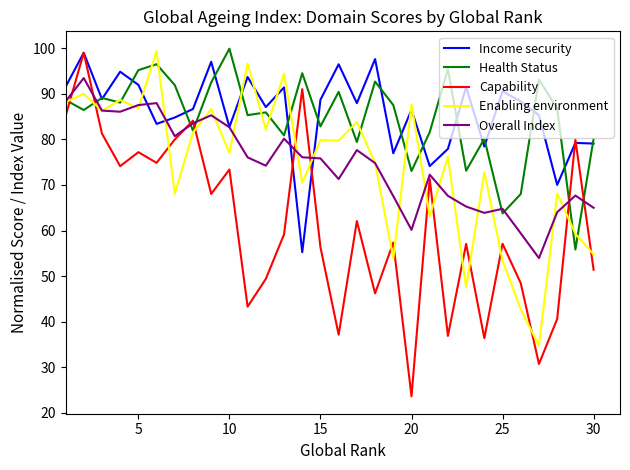

Which series has the largest range (max minus min)?

Capability